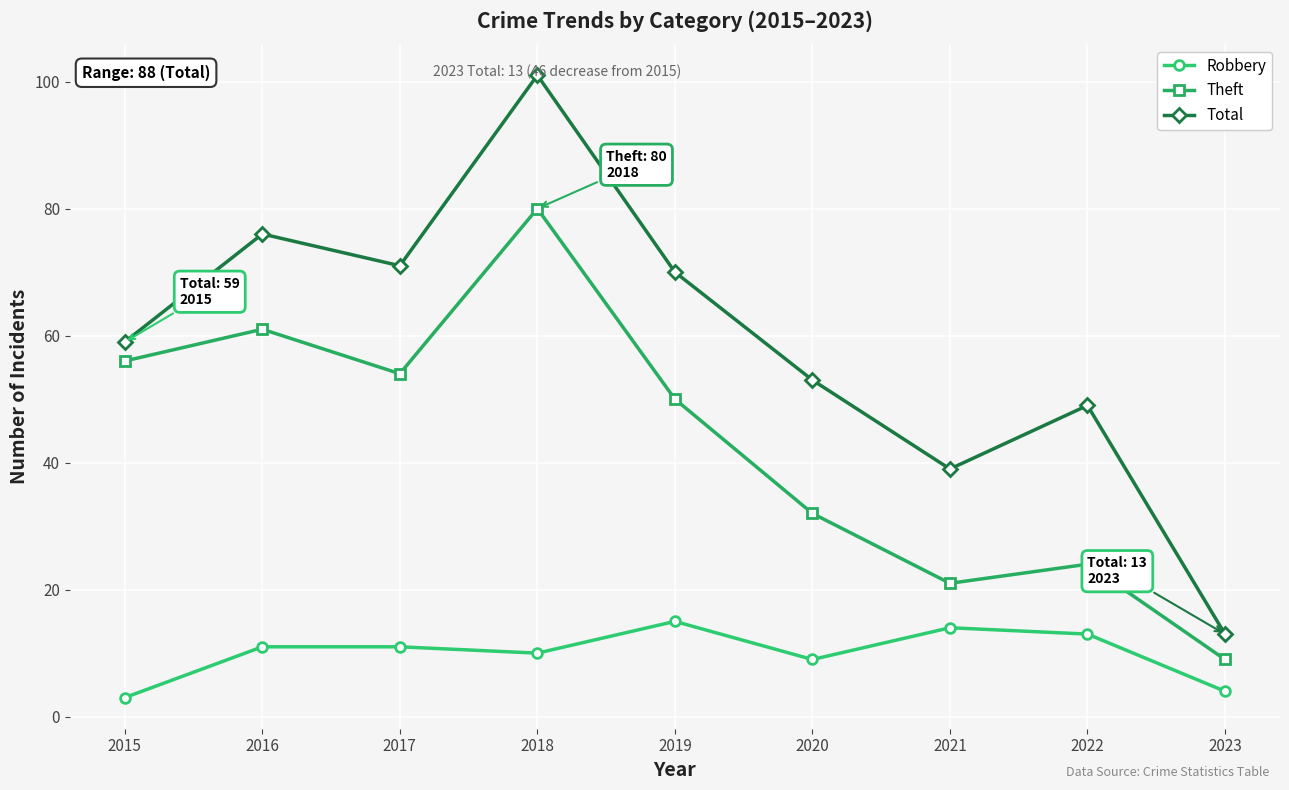

In Total, how many points are lower than both neighbors (excluding endpoints)?

2